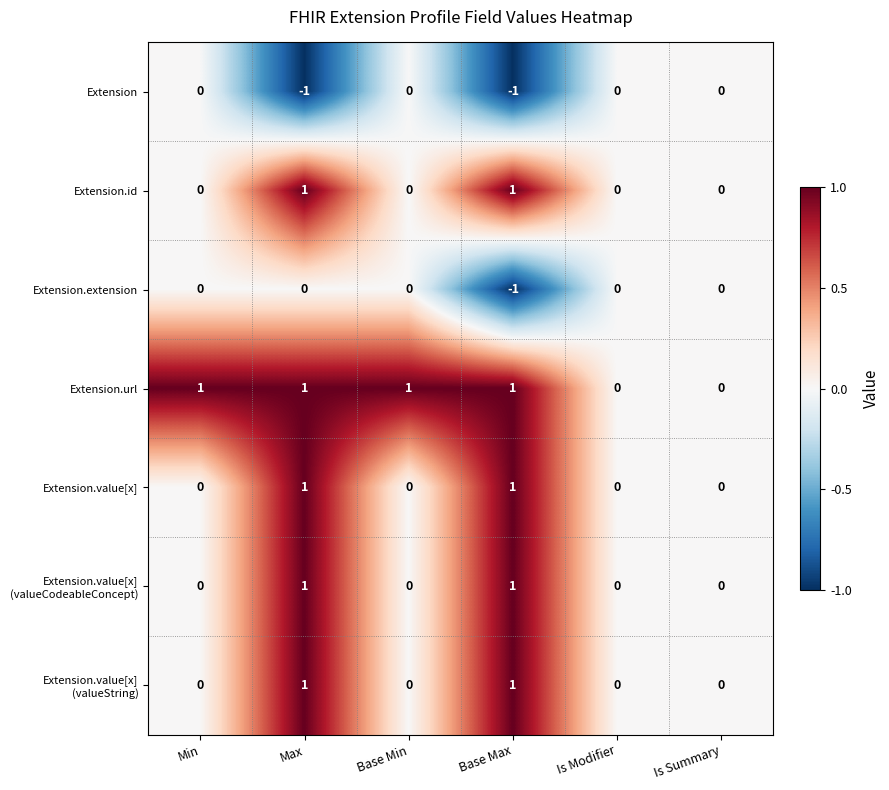

What is the total value across all series at Base Max?

3